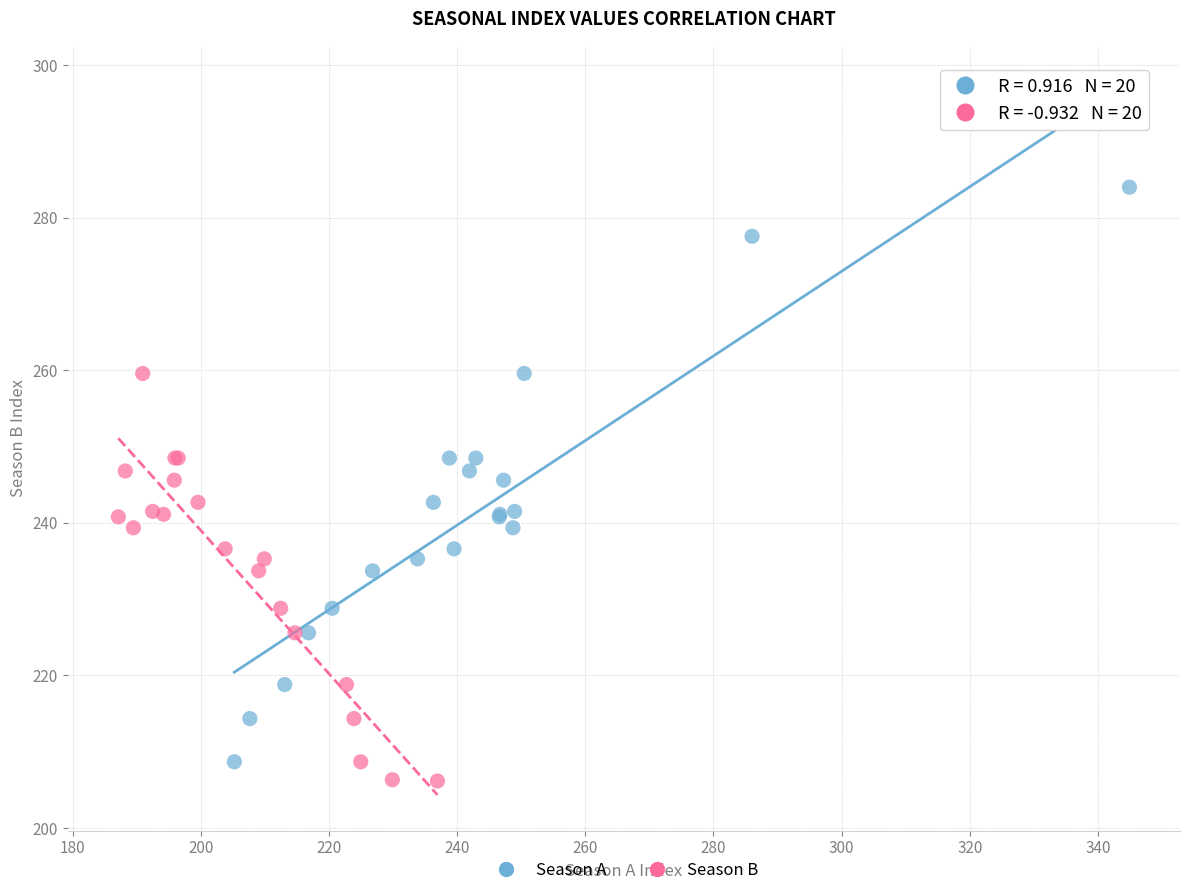

Which series has the largest Y range (max minus min)?

Season A